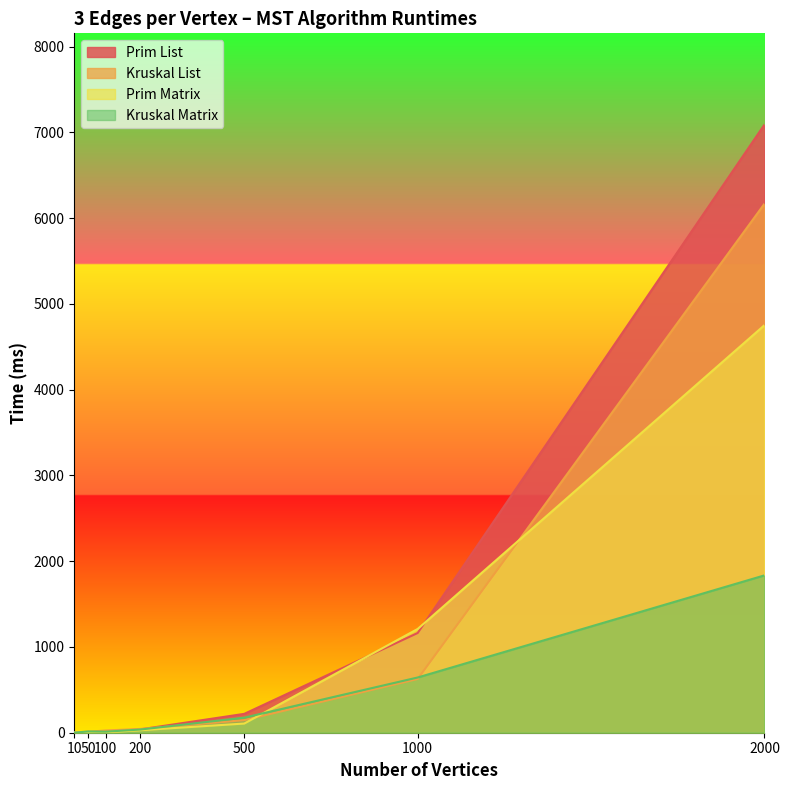

What is the difference between the maximum and minimum values in the Kruskal Matrix series?

1834